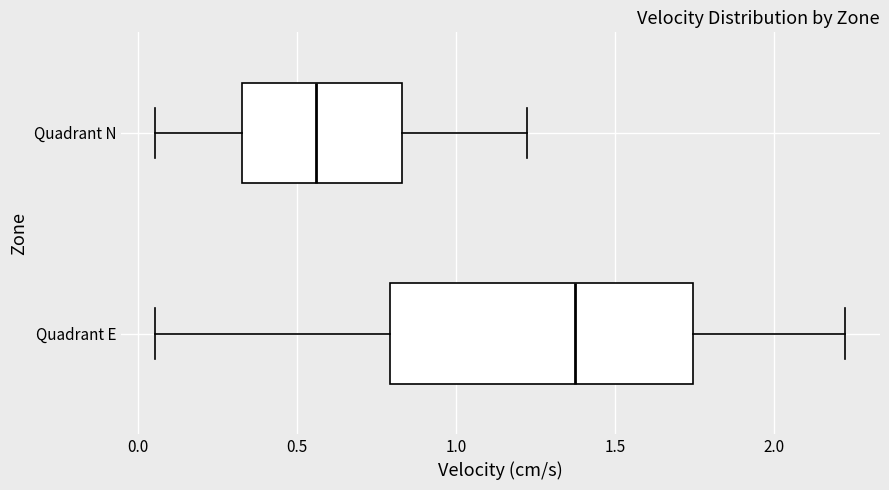

Where is the left edge of the box for Quadrant N on the x-axis? The values are not printed on the chart, so give them approximately, as read against the axis.

0.35